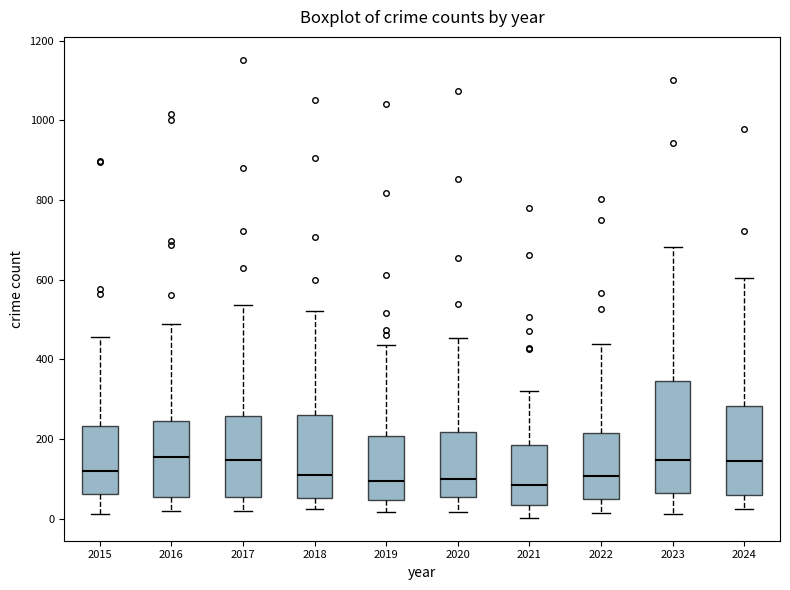

Which box is the tallest, from its lower edge to its upper edge?

2023